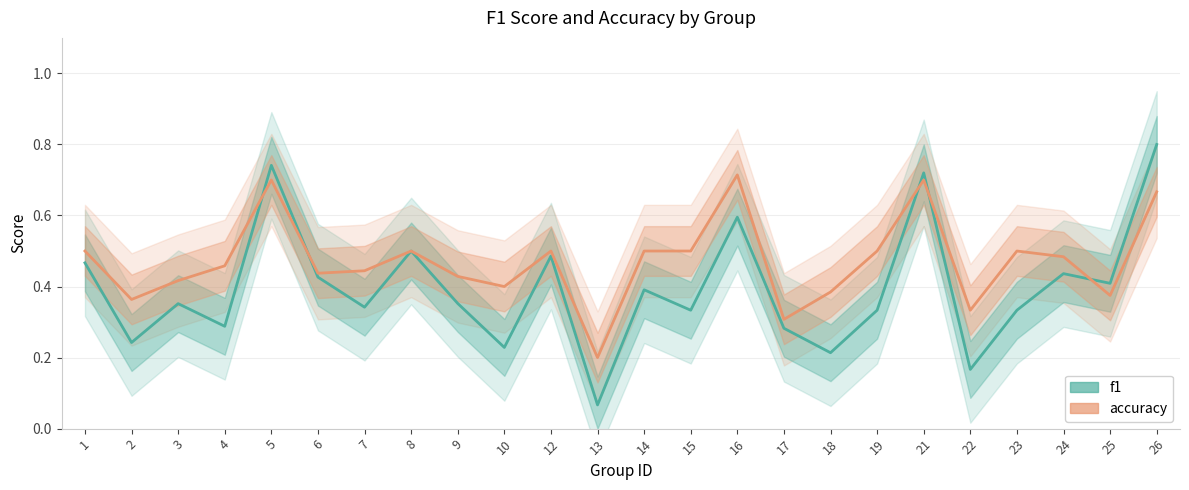

List the labels in order of accuracy value, smallest first.

13, 17, 22, 2, 25, 18, 10, 3, 9, 6, 7, 4, 24, 1, 8, 12, 14, 15, 19, 23, 26, 5, 21, 16